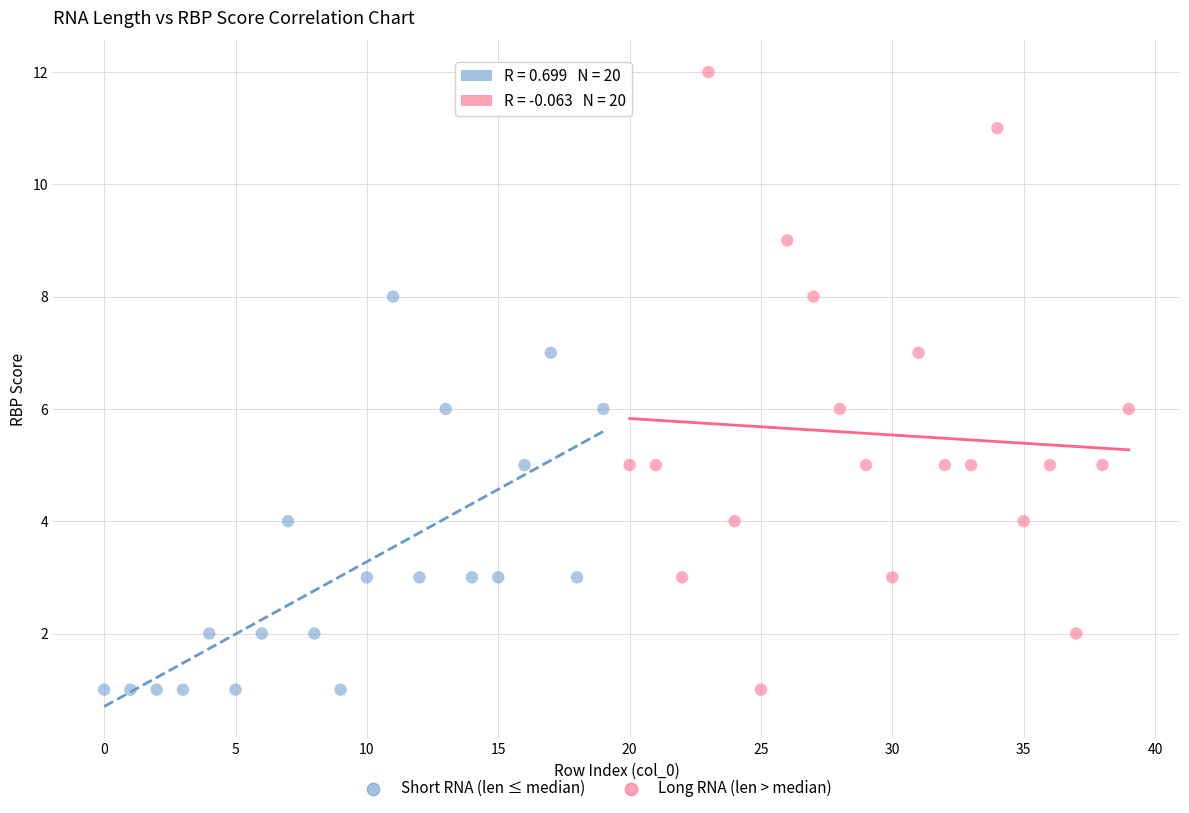

Which series reaches the maximum Y coordinate?

Long RNA (len > median)